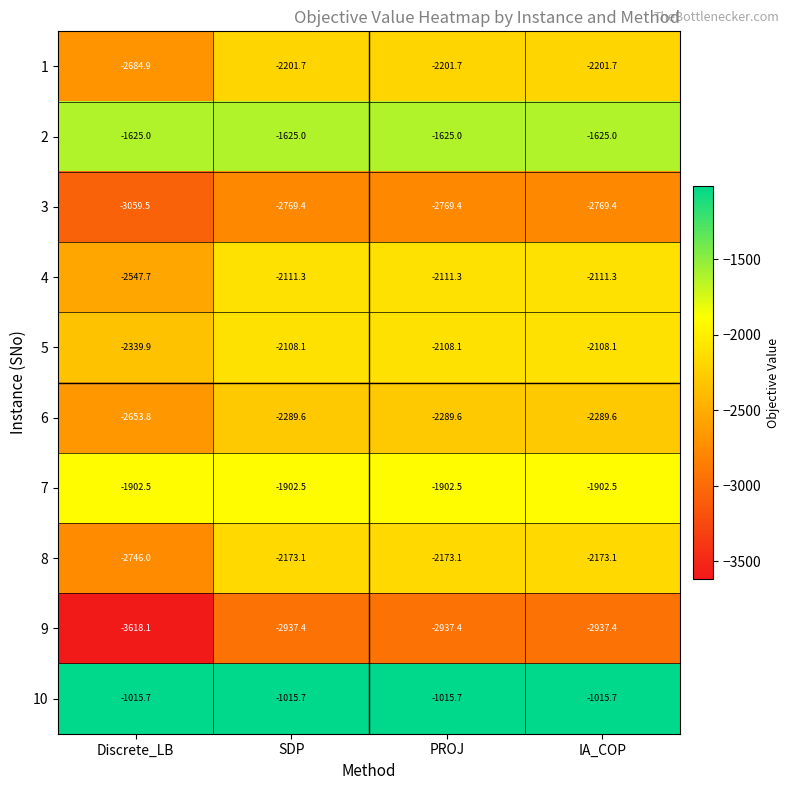

Is the value of 2 at SDP greater than the value of 1 at IA_COP?

Yes